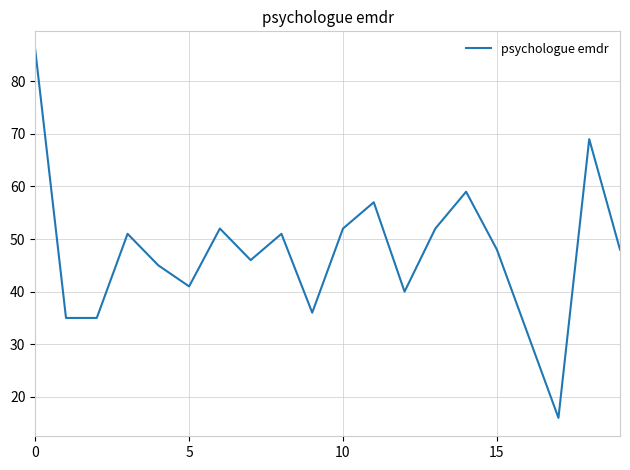

What is the minimum value shown in the chart?

16